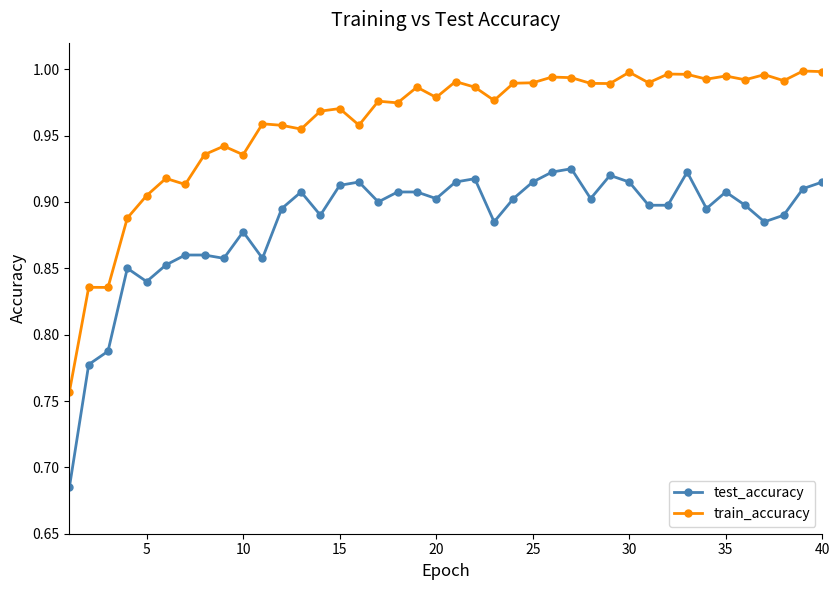

What is the sum of all test_accuracy values?

35.4